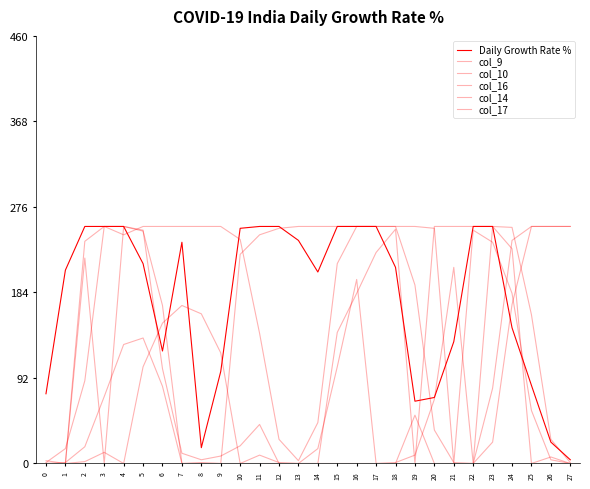

How many series are shown in this chart?

6